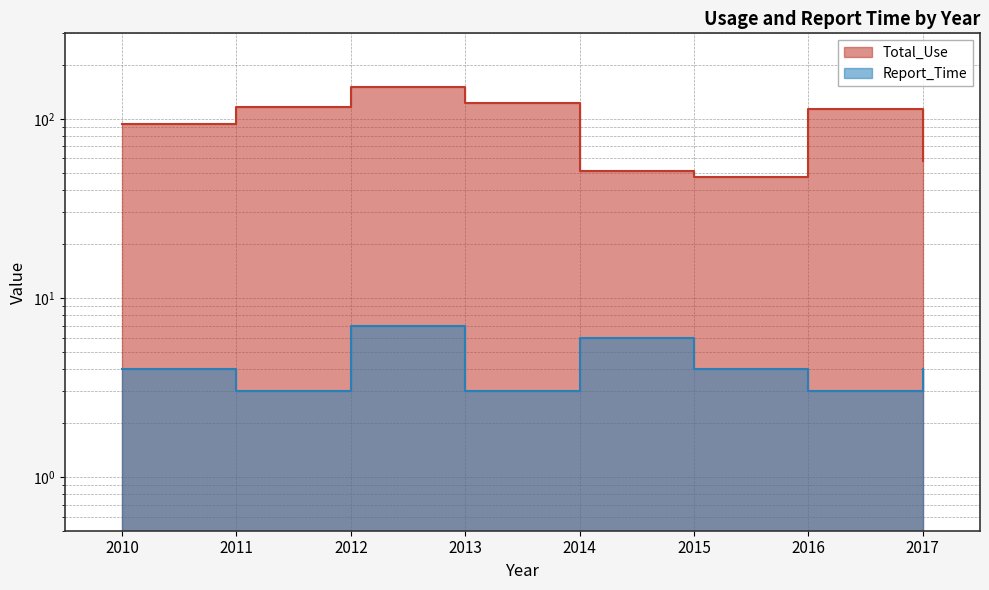

Which label corresponds to the largest value in the chart?

2012